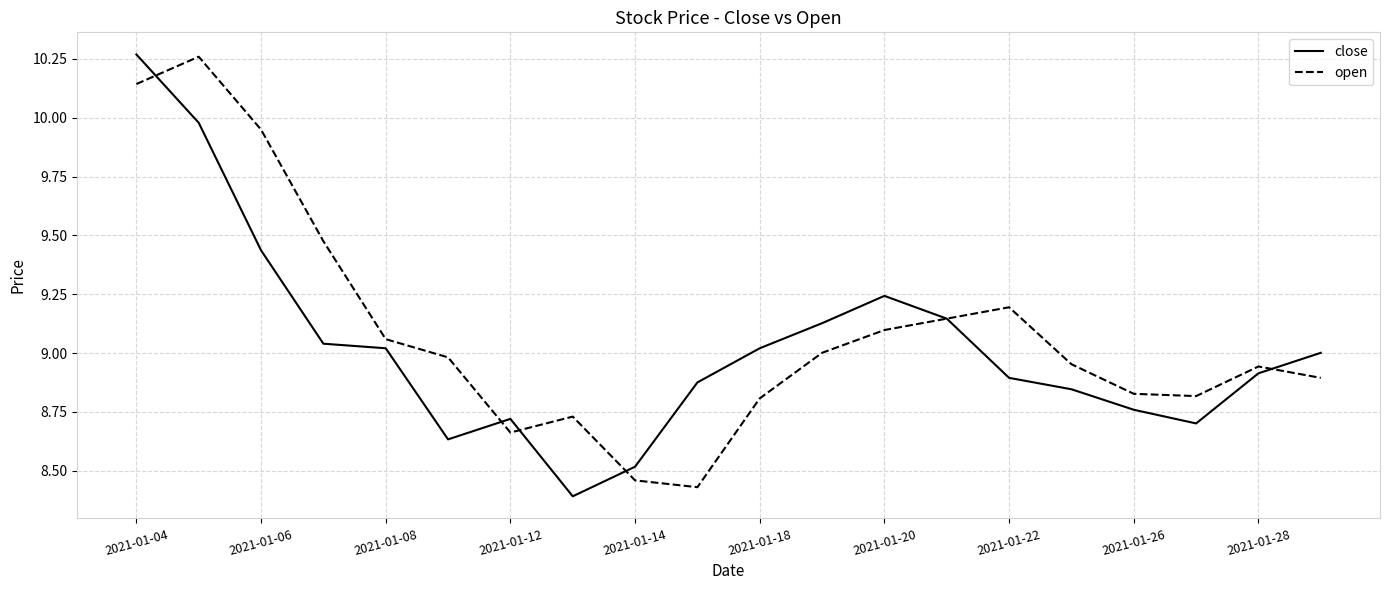

At which label does close reach its peak?

2021-01-04